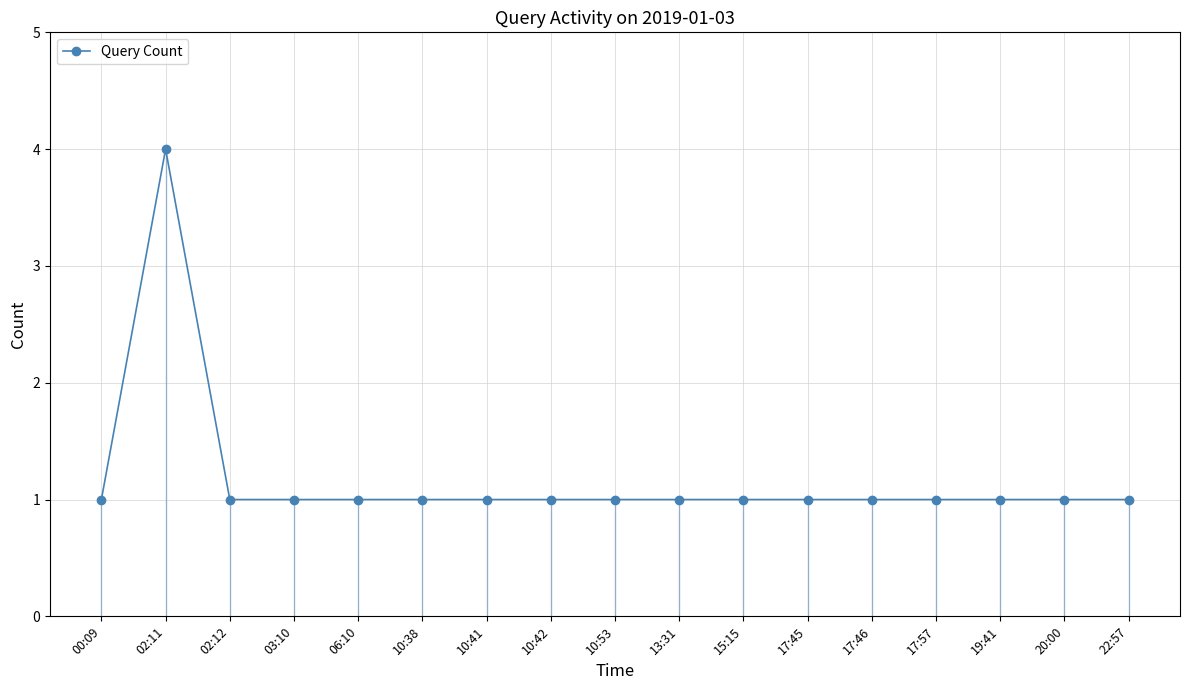

What is the value of the 10th point from the left?

1